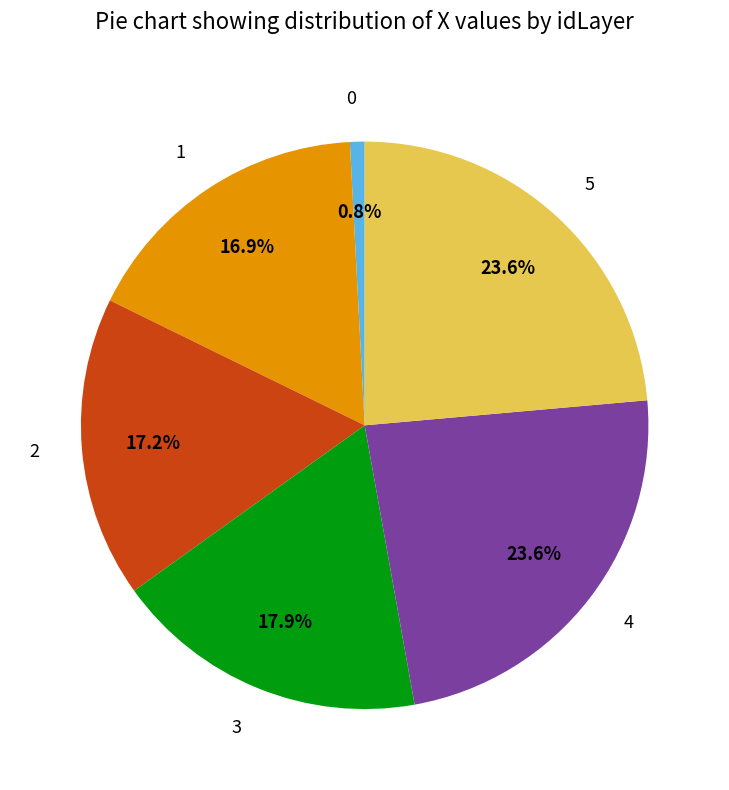

What portion of the pie excludes 2?

82.8%